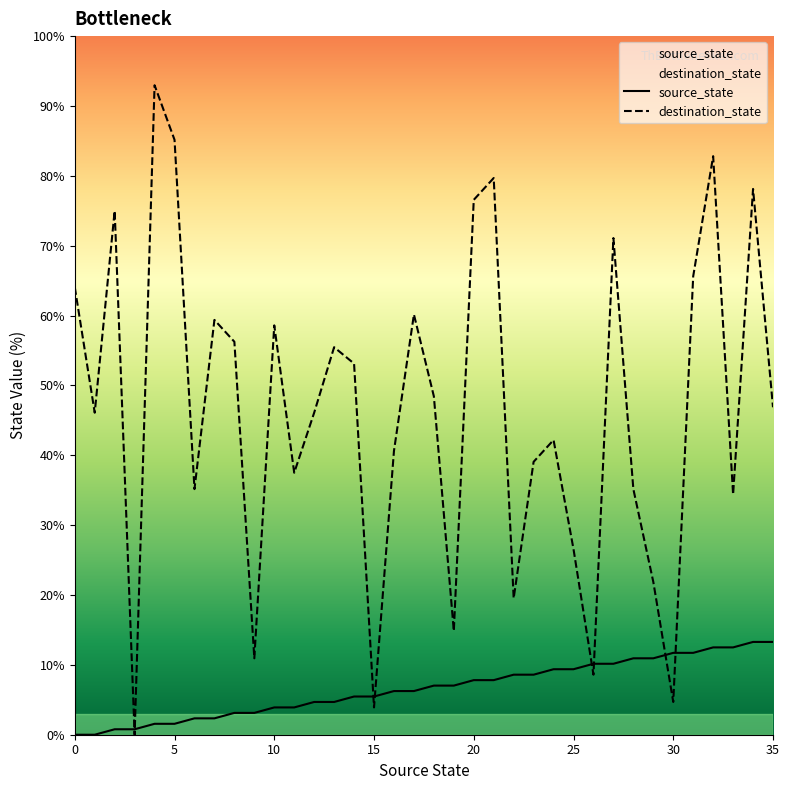

Which category has the lowest value in the destination_state series?

3